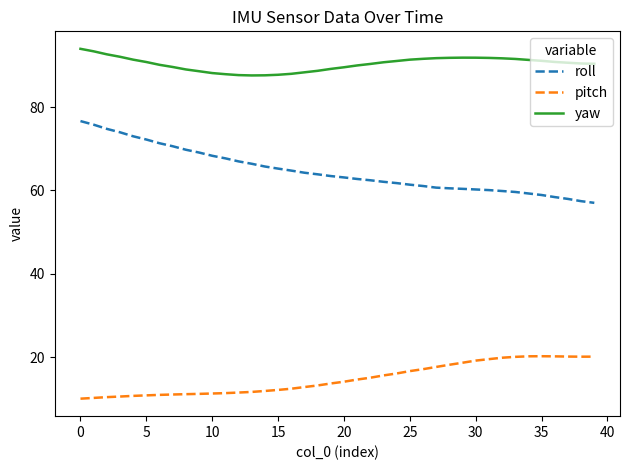

Which series has the largest total across all categories?

yaw